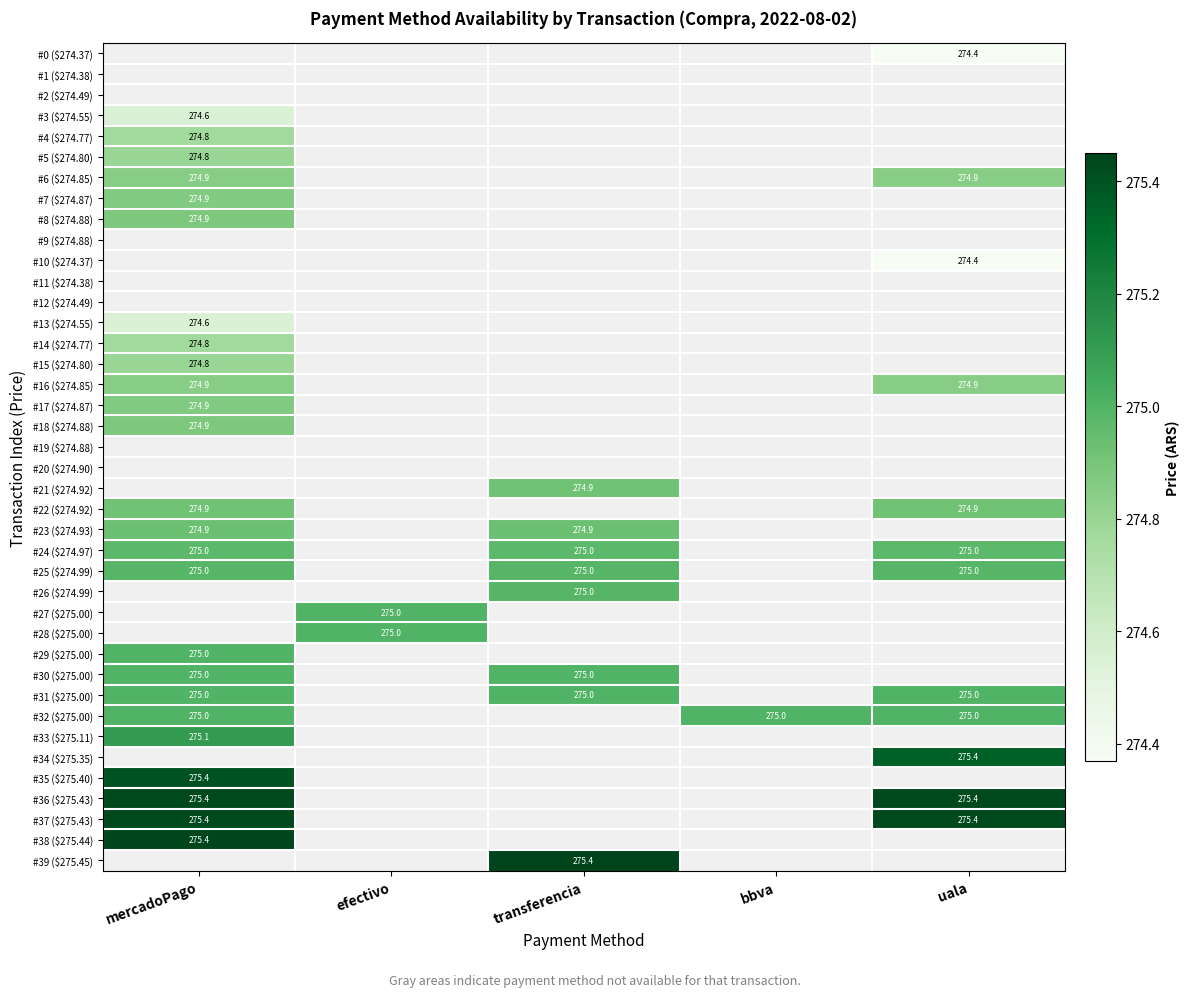

Where is #32 ($275.00) nearest to the value 275?

mercadoPago